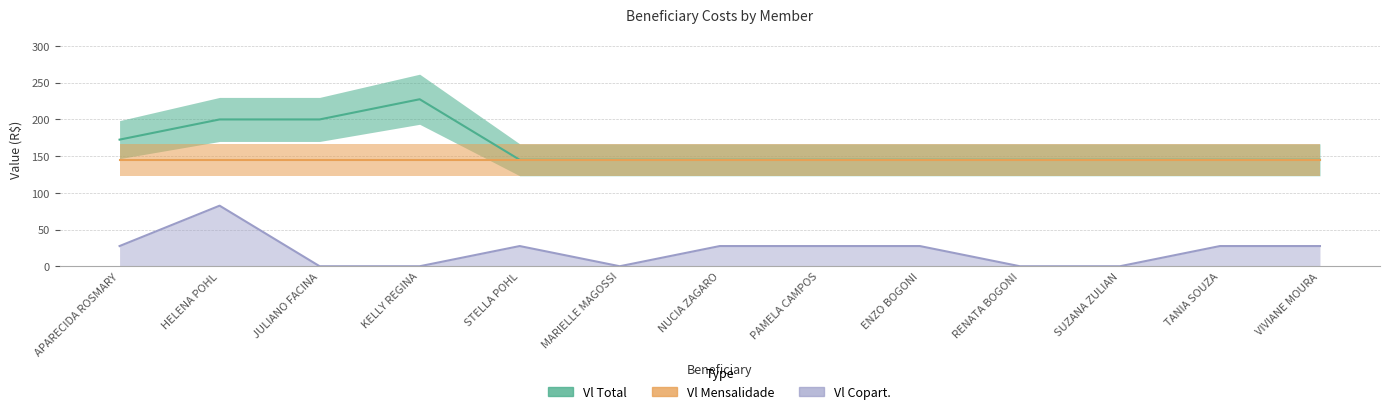

Is the value of Vl Copart. at RENATA BOGONI greater than the value of Vl Mensalidade at TANIA SOUZA?

No